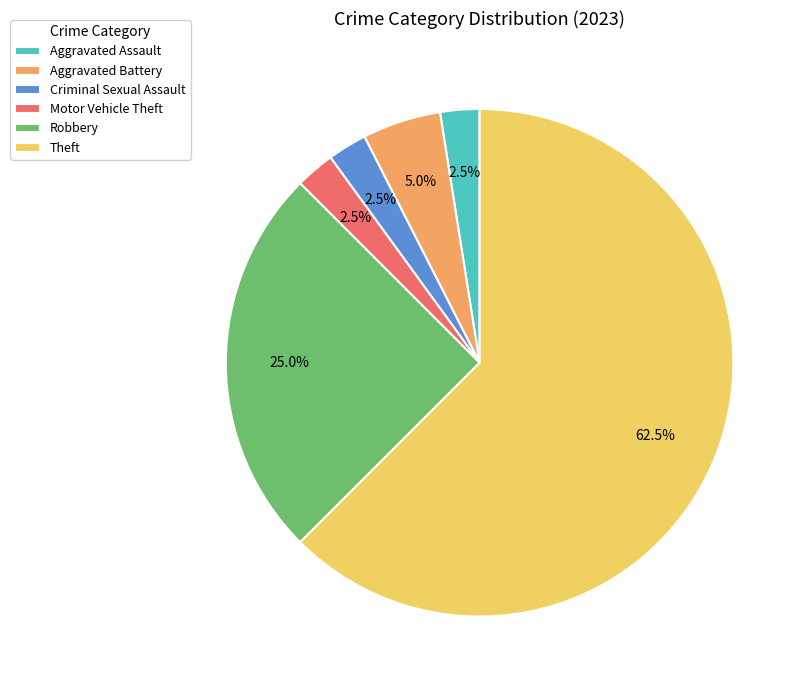

To the nearest percent, what is the difference between the largest and smallest slice percentages?

60%